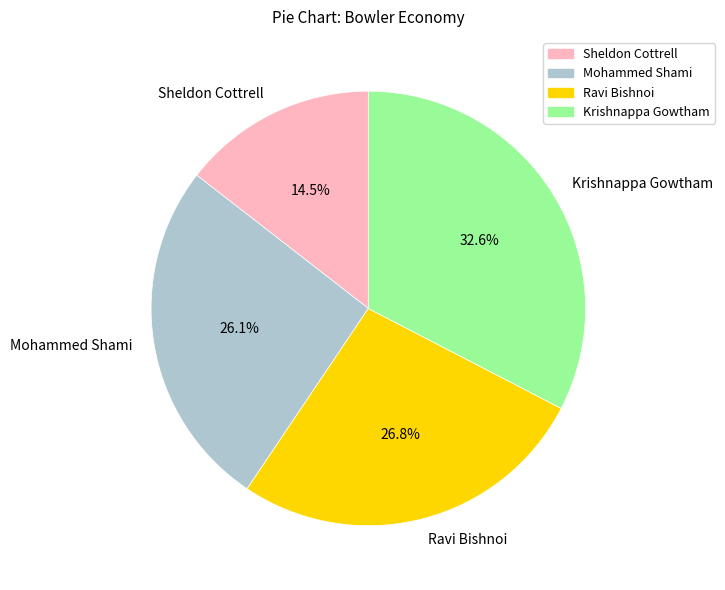

Rank the categories by value from highest to lowest.

Krishnappa Gowtham, Ravi Bishnoi, Mohammed Shami, Sheldon Cottrell